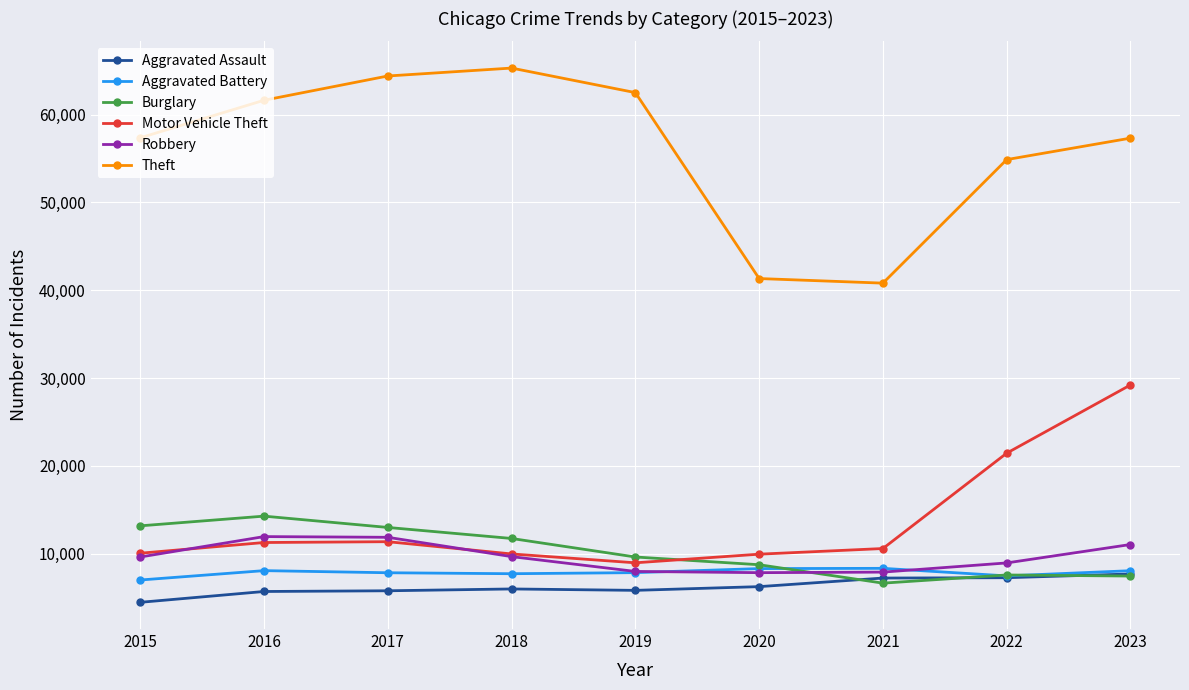

Is the value of Motor Vehicle Theft at 2016 greater than the value of Theft at 2018?

No